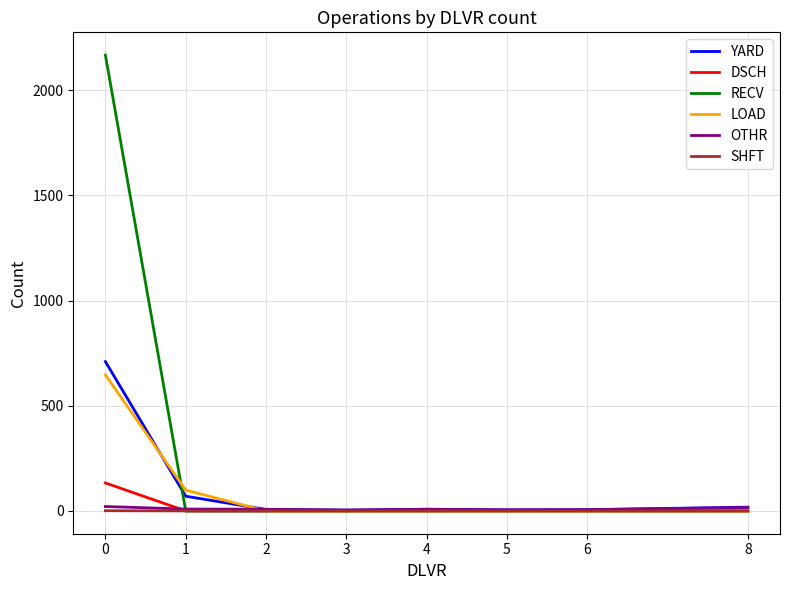

What are all the series names shown in the legend?

YARD, DSCH, RECV, LOAD, OTHR, SHFT